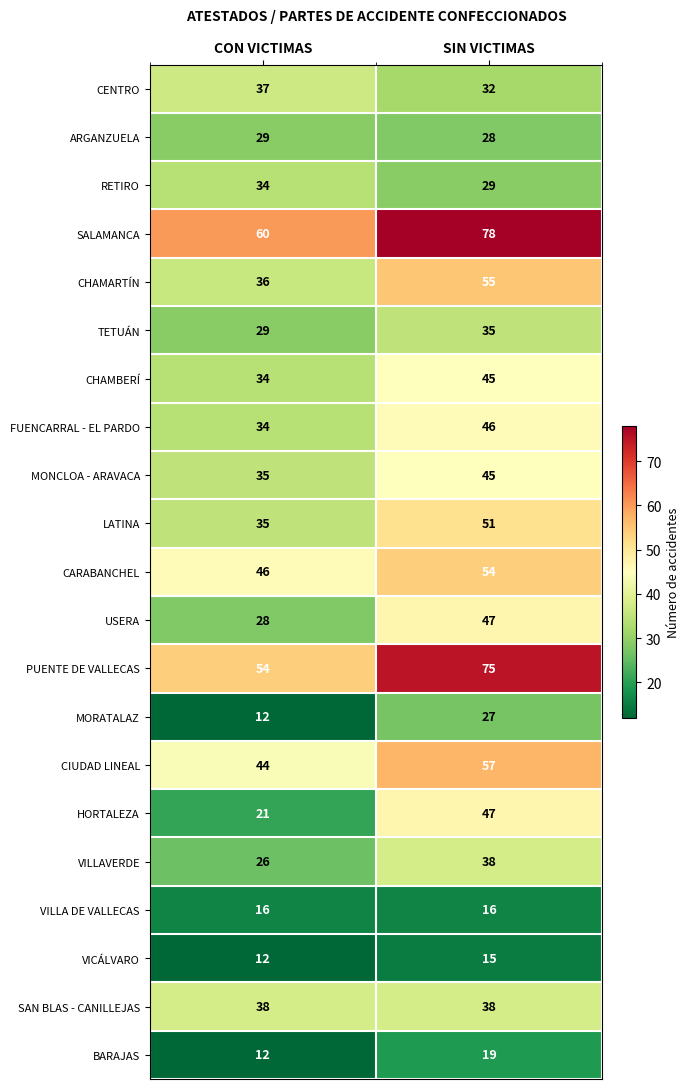

Which series has the largest range (max minus min)?

HORTALEZA